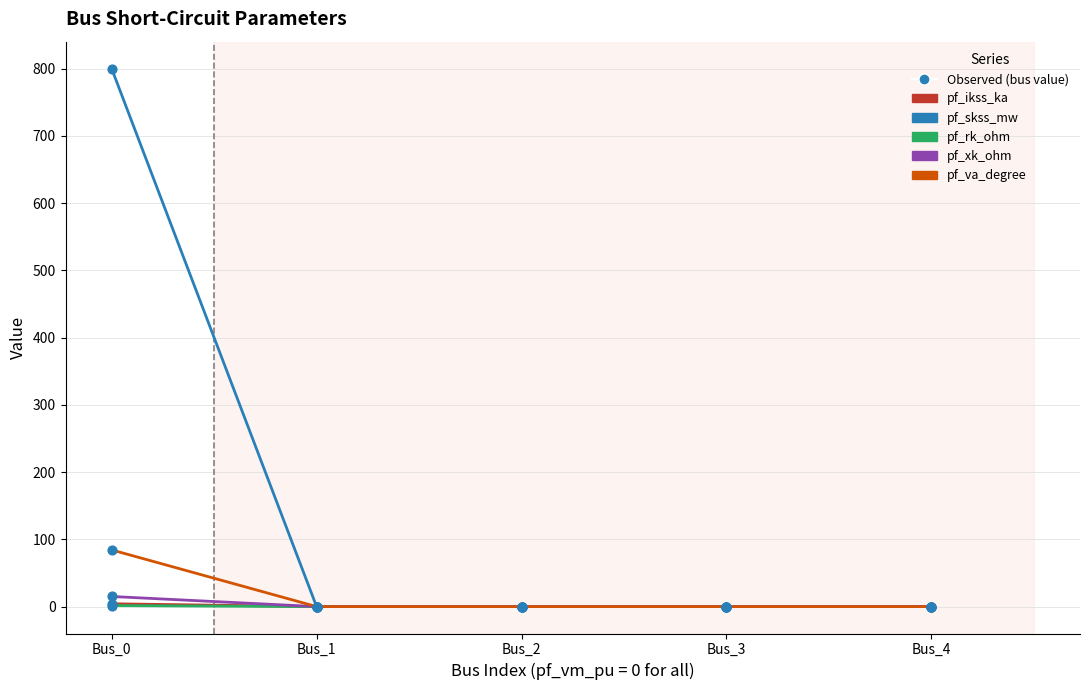

Which series changed the most between Bus_0 and Bus_1?

pf_skss_mw